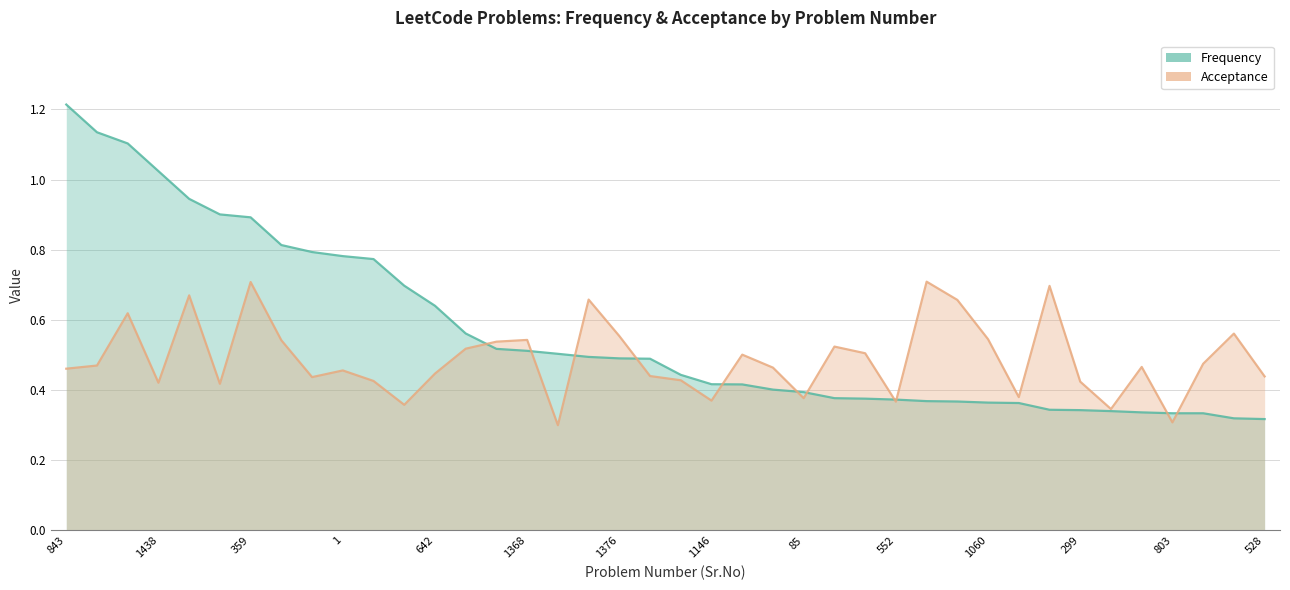

What is the label of the 40th point from the right?

843